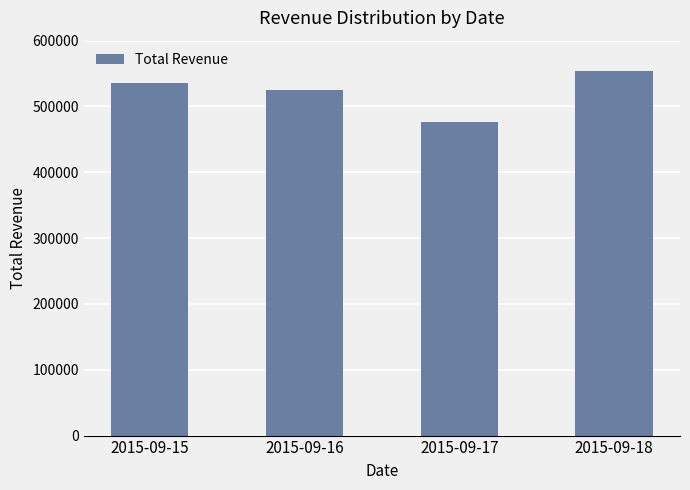

What is the smallest value displayed?

475992